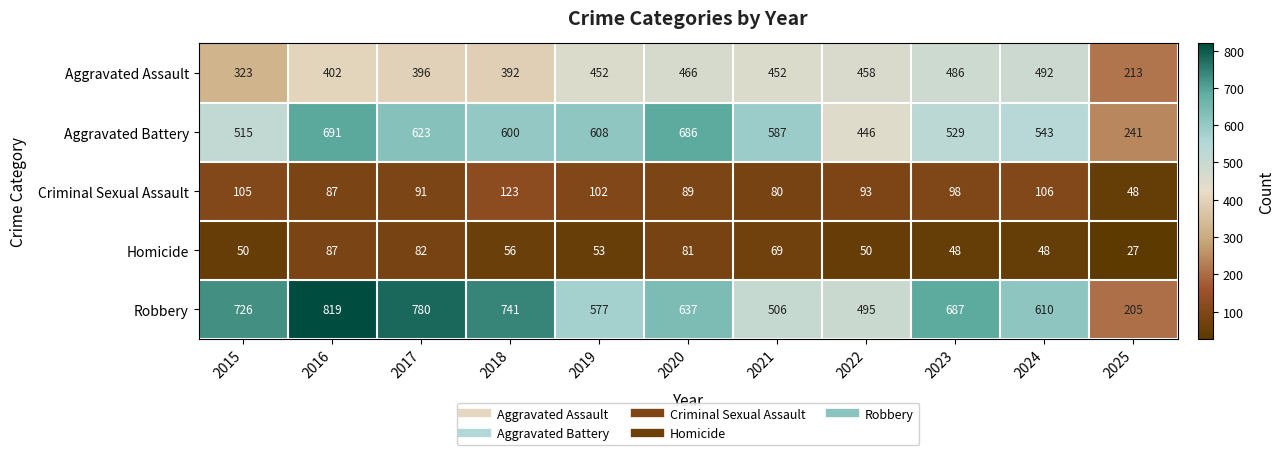

Is the value of Criminal Sexual Assault at 2020 greater than the value of Homicide at 2022?

Yes